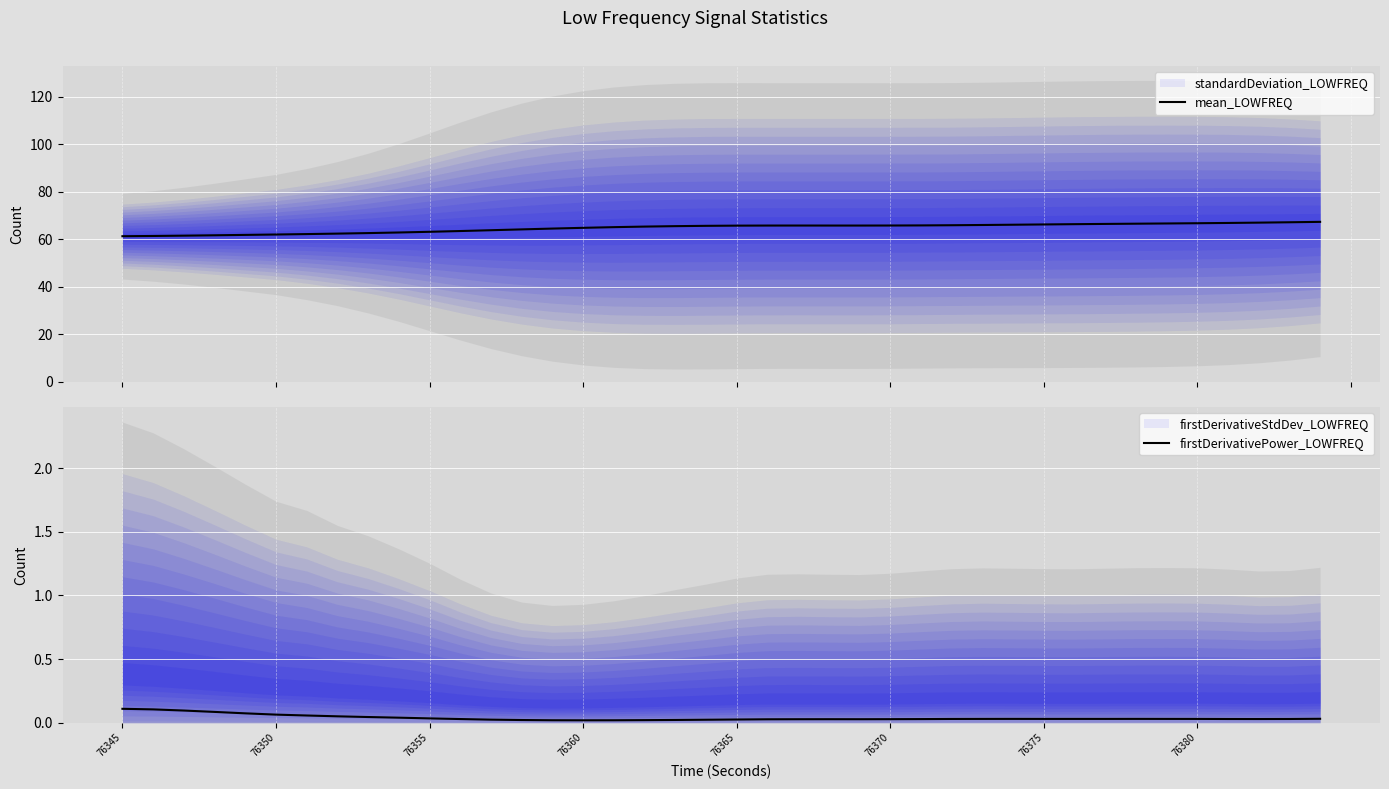

What is the highest value of the mean_LOWFREQ series?

67.4